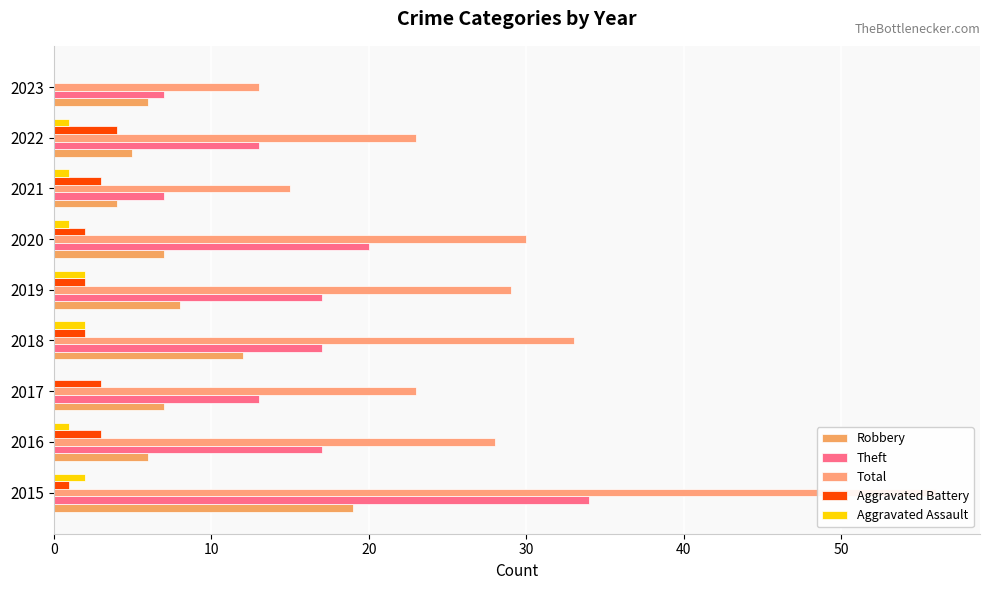

What is the sum of the Total values at 2017 and 2019?

52